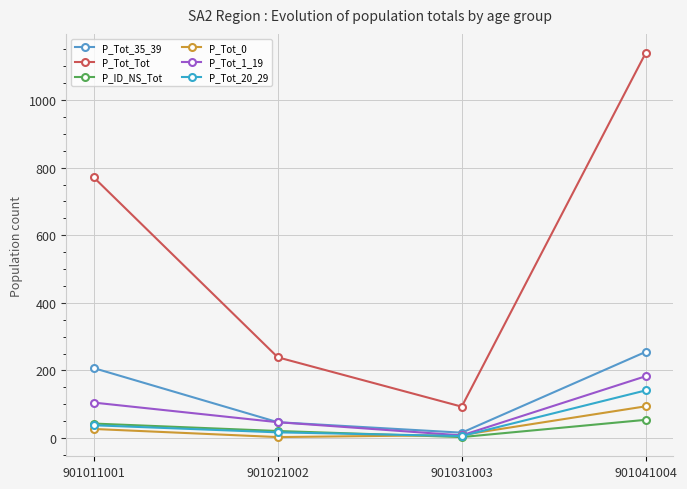

The value of P_Tot_1_19 at 901021002 is 47. True or false?

True